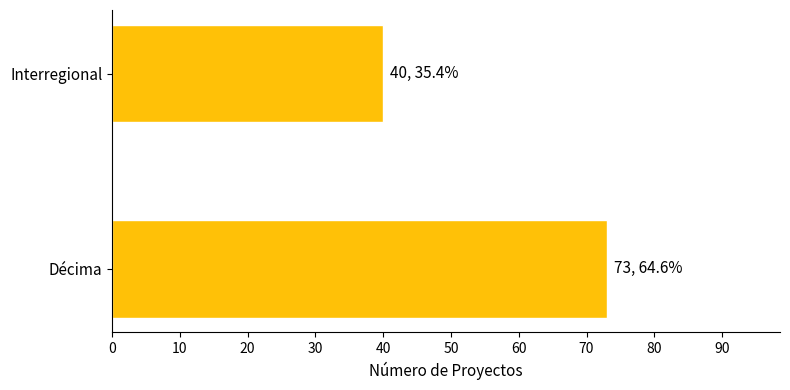

Reading bottom to top, what are all the values shown in this chart?

Décima=73	Interregional=40